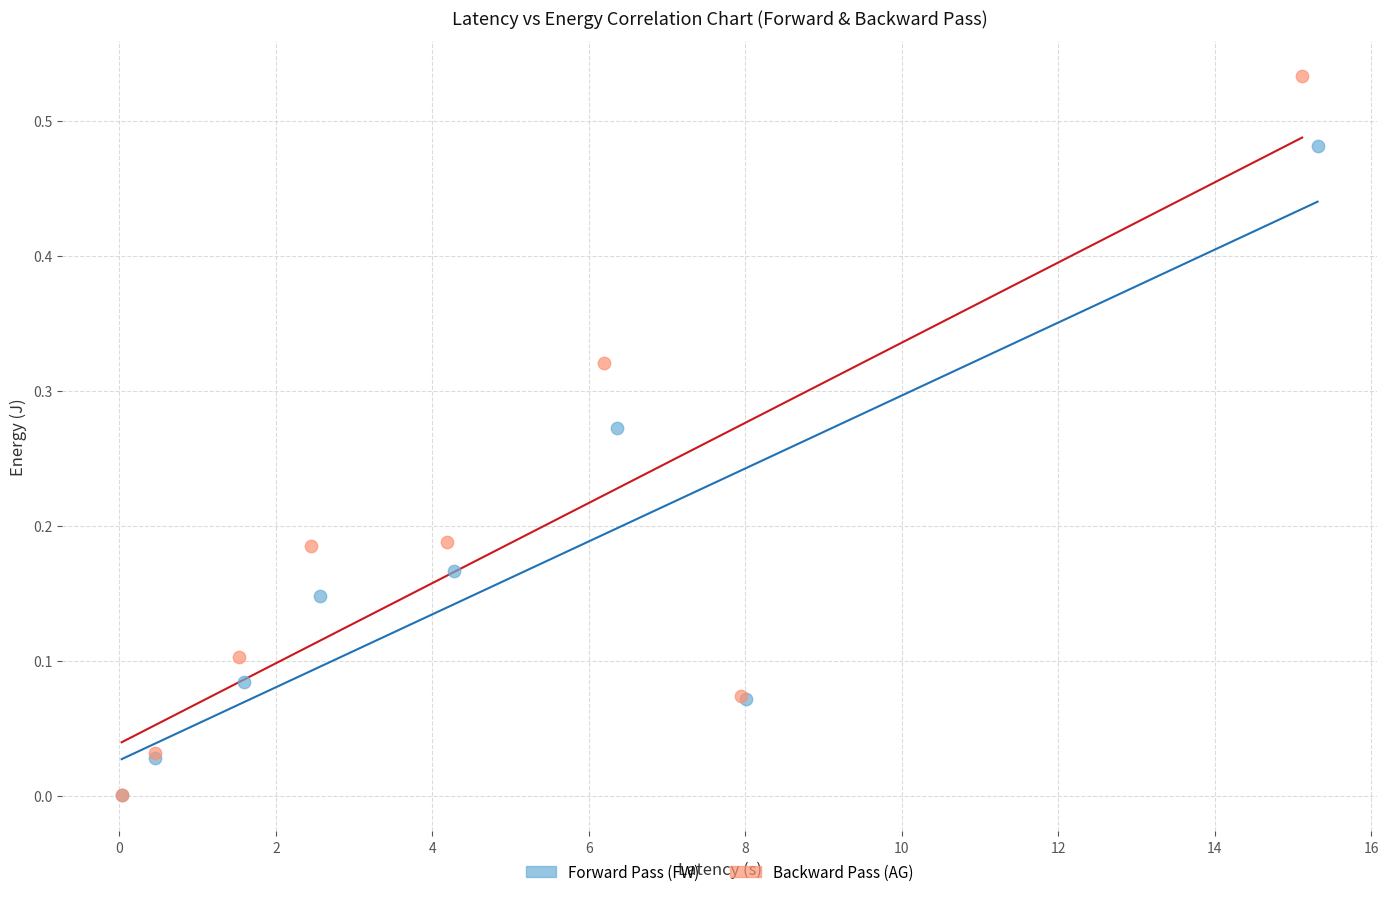

Which series reaches the maximum Y coordinate?

Backward Pass (AG)